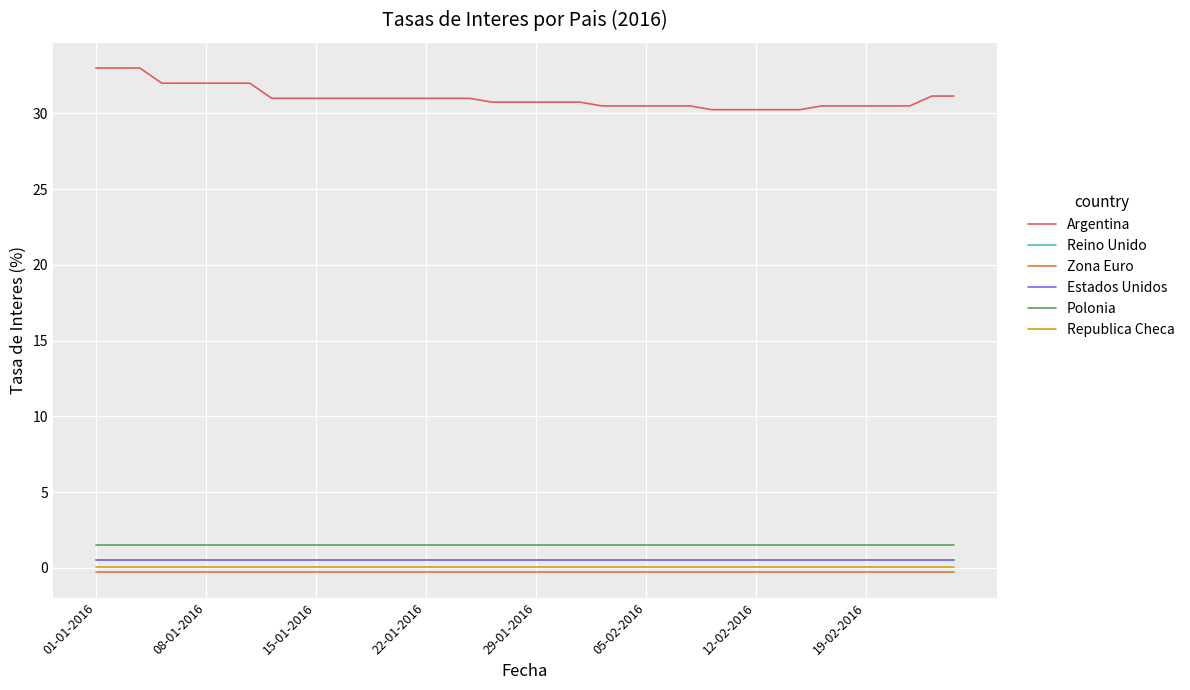

True or false: Polonia and Zona Euro cross at least once.

False